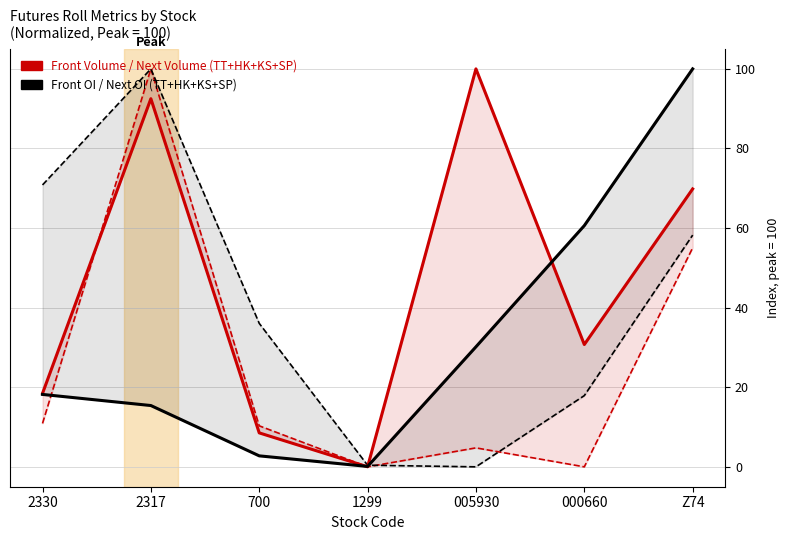

Is it true that Next Volume equals 10.9 at 2330?

True